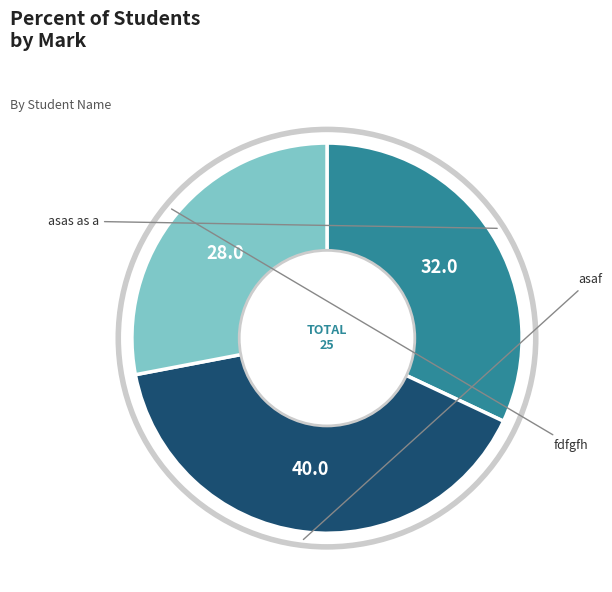

Is there any slice that represents more than half of the pie?

No